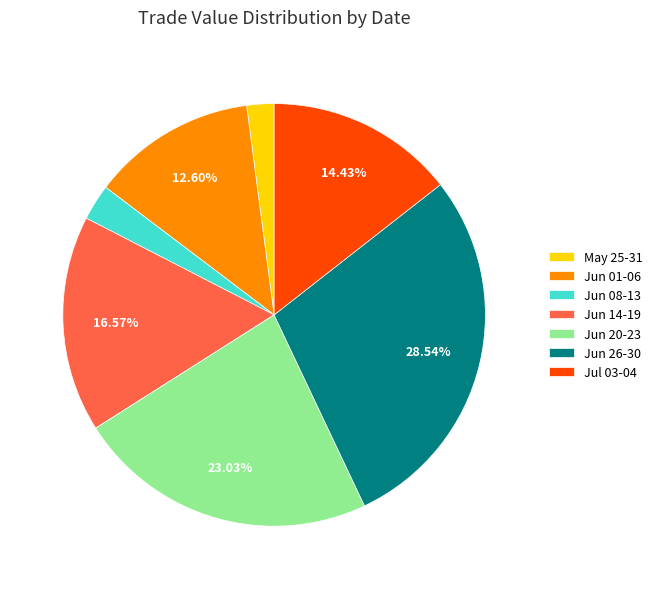

Which has a higher value, Jun 14-19 or Jul 03-04?

Jun 14-19